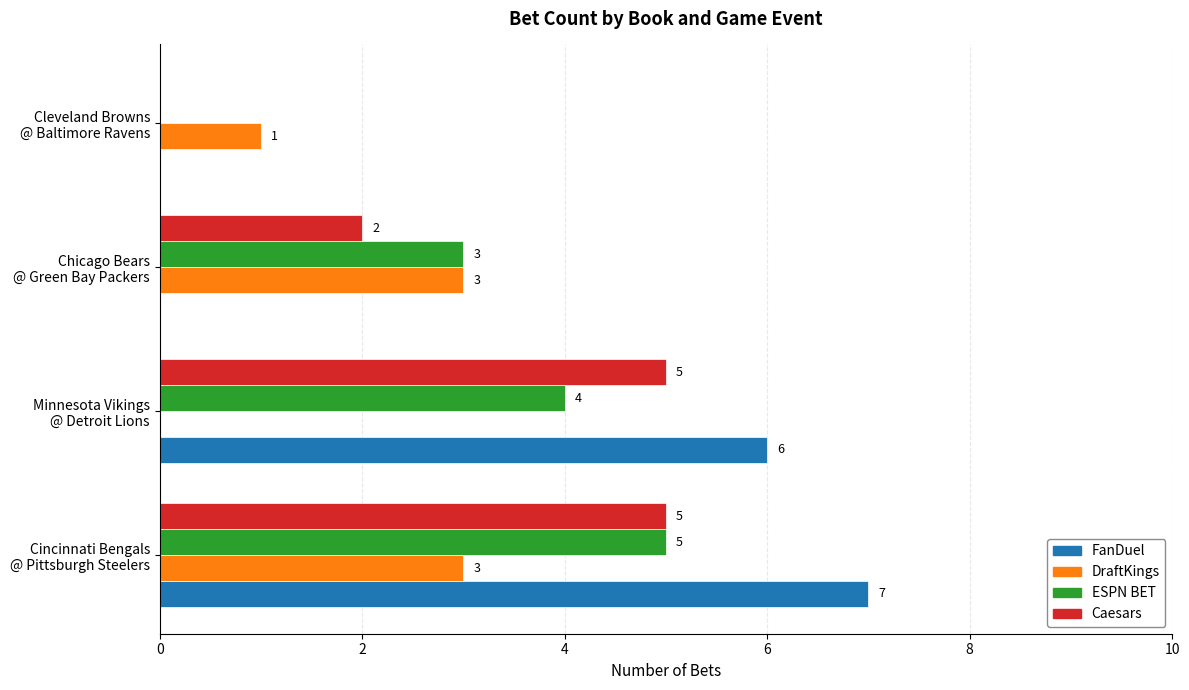

How many categories are shown in the chart?

4